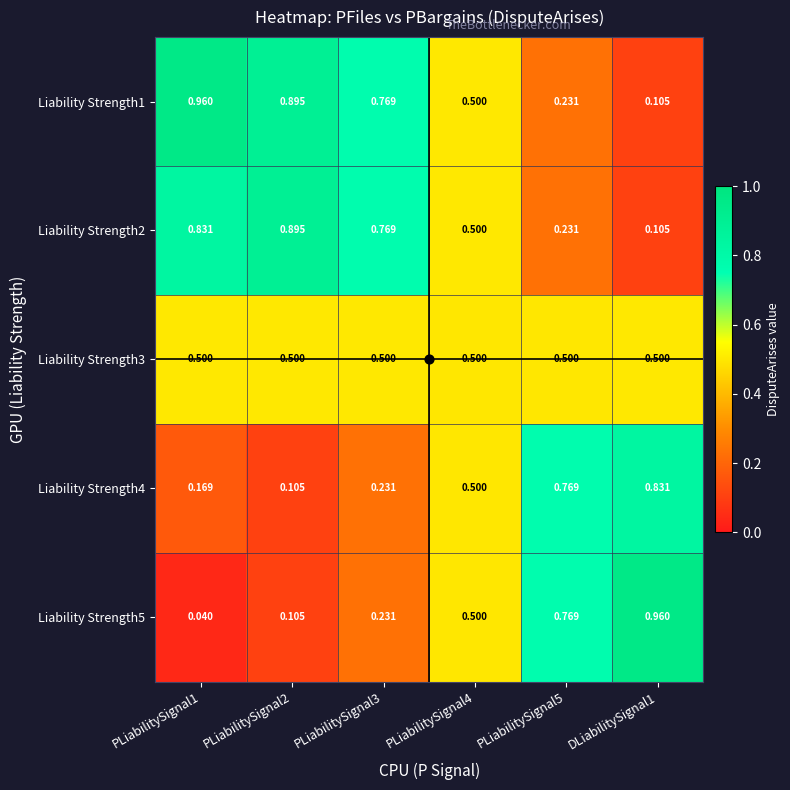

How many data points does each series have?

6